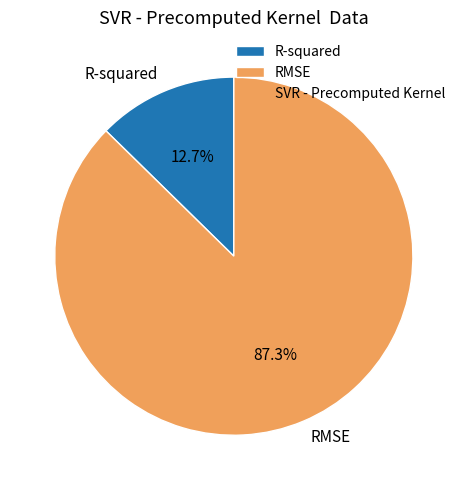

What percentage is NOT represented by RMSE?

12.7%